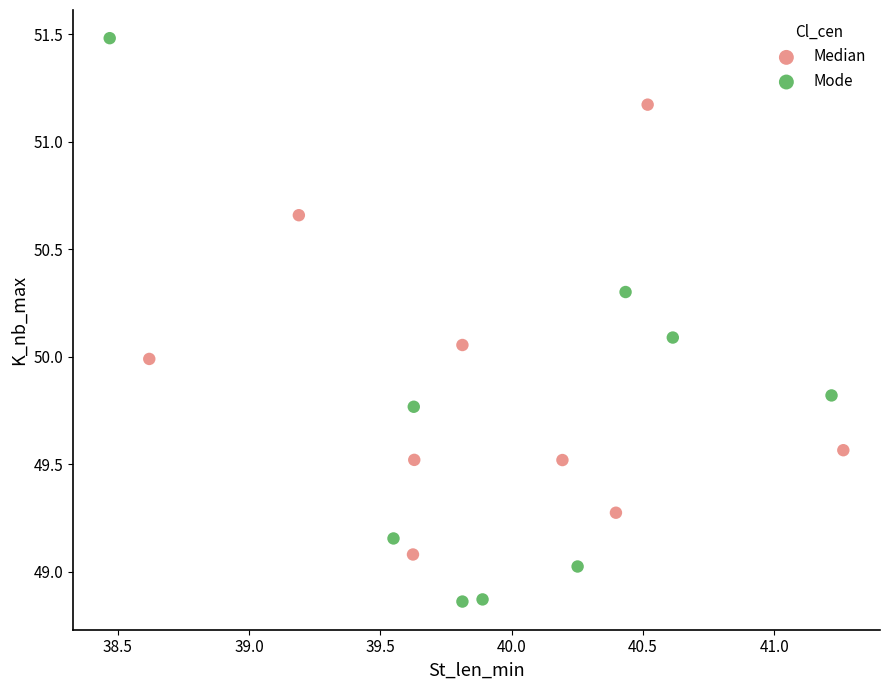

Which series reaches the maximum Y coordinate?

Mode